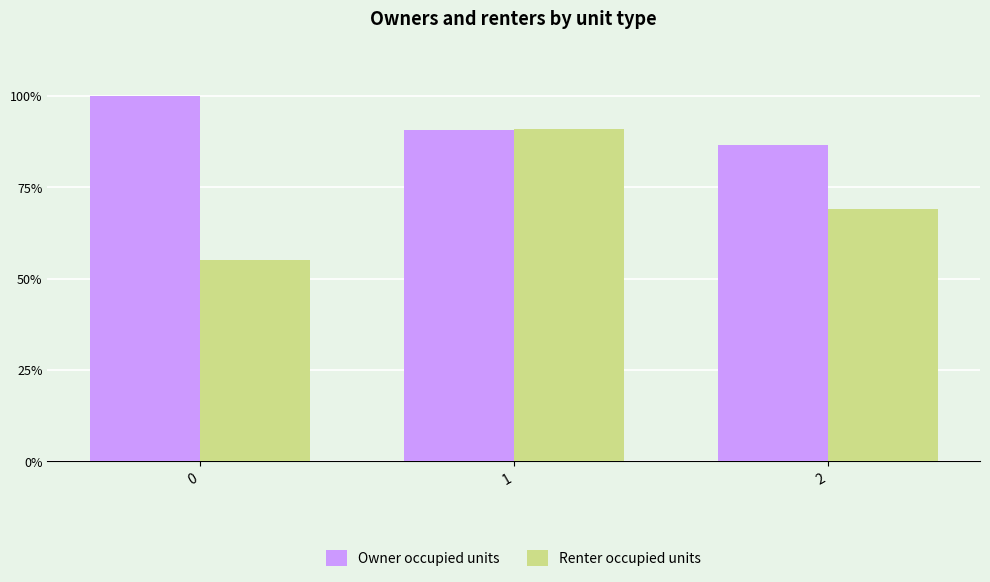

What are all the series names shown in the legend?

Owner occupied units, Renter occupied units